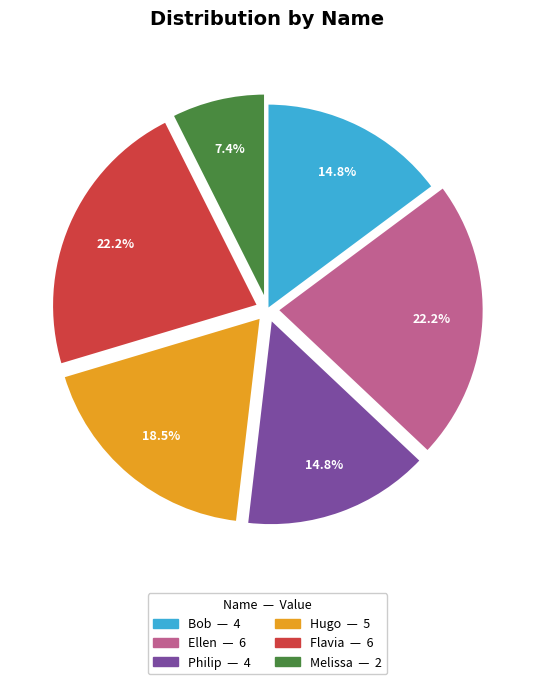

The Philip slice represents 15% of the pie. True or false?

True